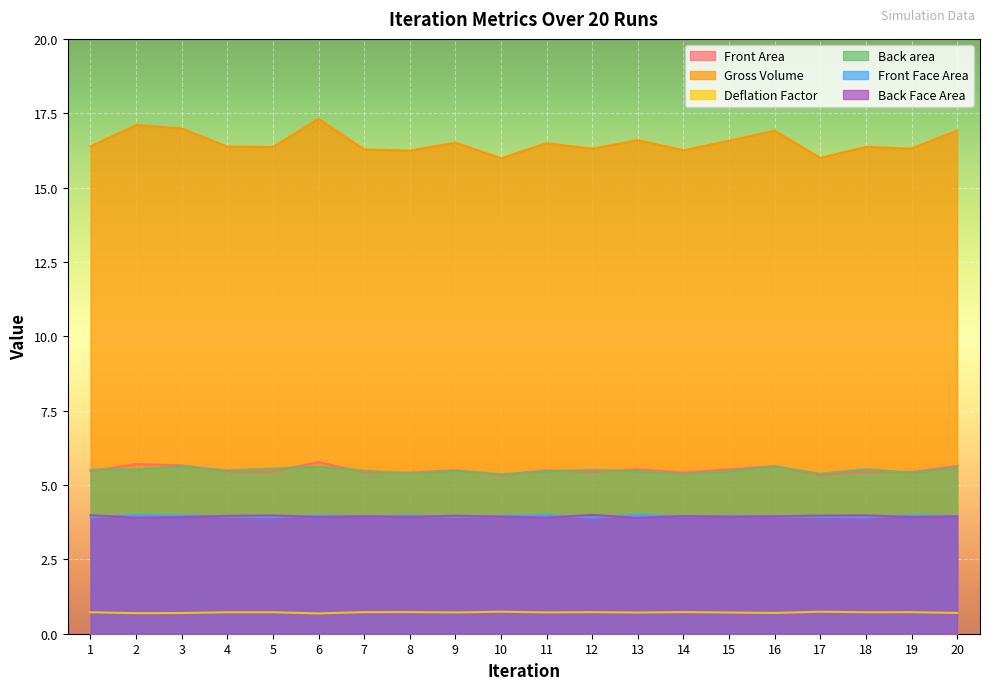

Which series has the largest range (max minus min)?

Gross Volume